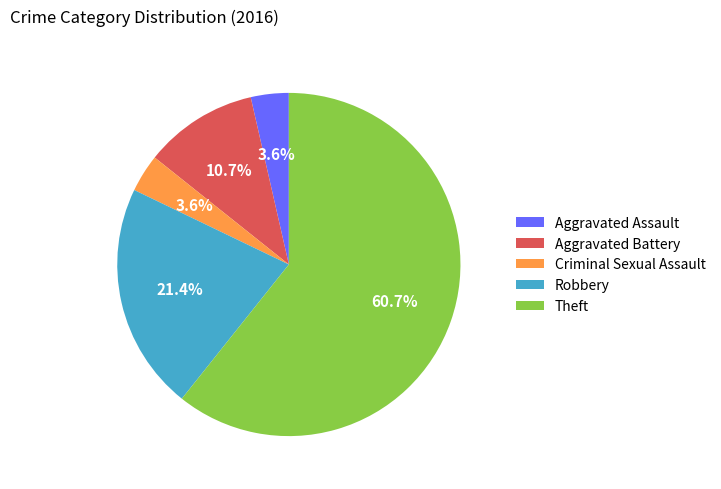

To the nearest percent, what is the difference between the largest and smallest slice percentages?

57%